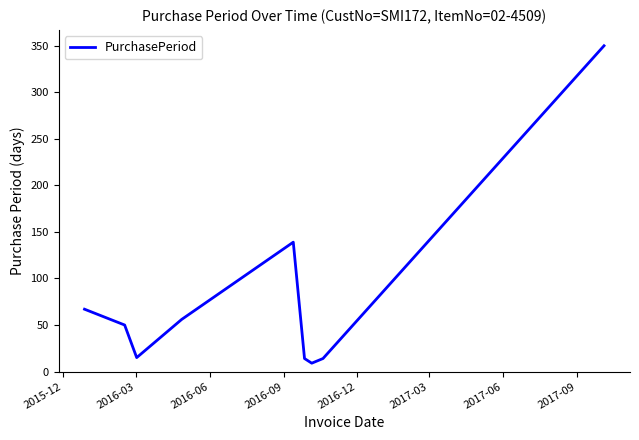

What is the difference between the maximum and minimum values?

341